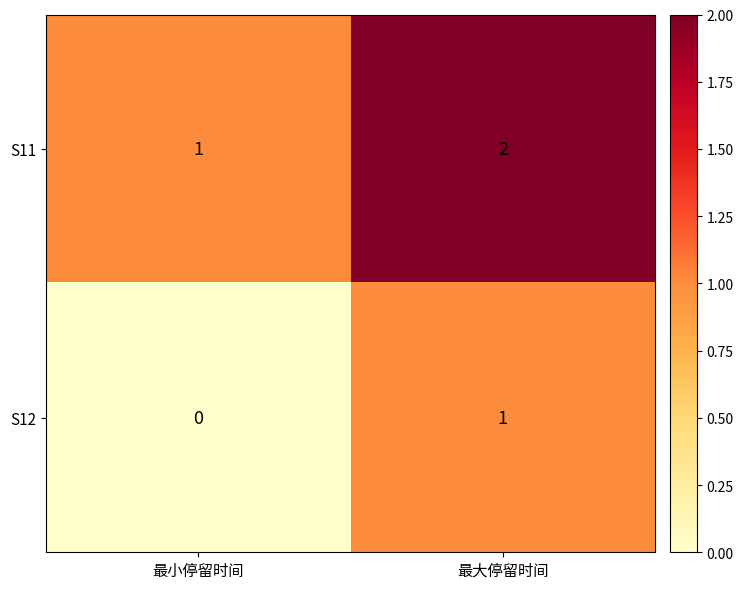

Which label corresponds to the smallest value in the chart?

最小停留时间